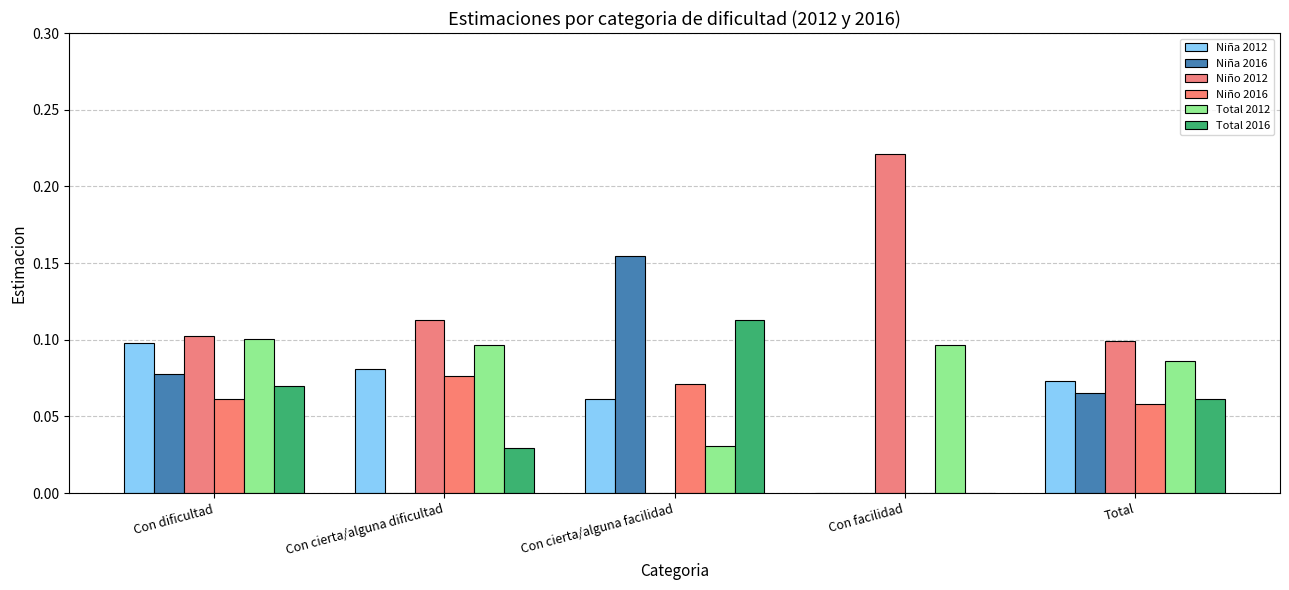

Between Con facilidad and Con cierta/alguna dificultad, which is larger?

Con cierta/alguna dificultad